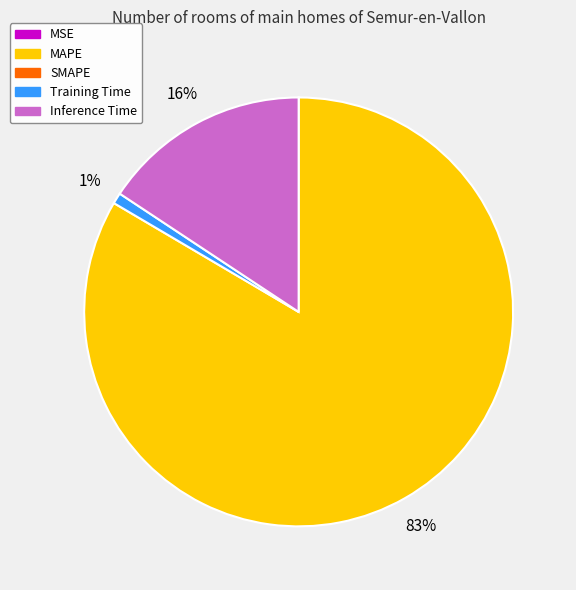

To the nearest percent, what is the difference between the largest and smallest slice percentages?

83%